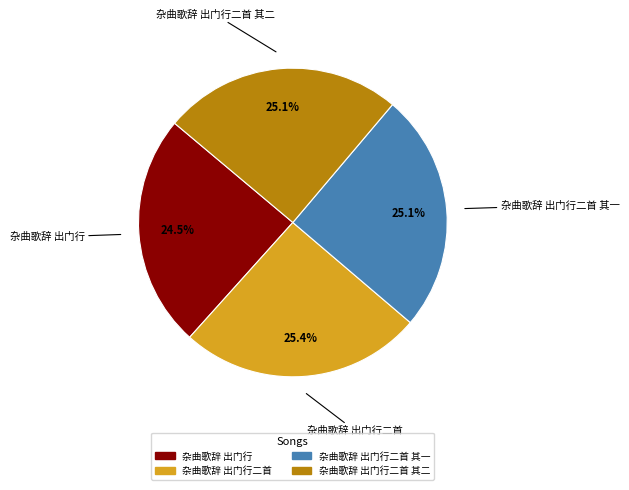

Is there a majority slice in this chart?

No